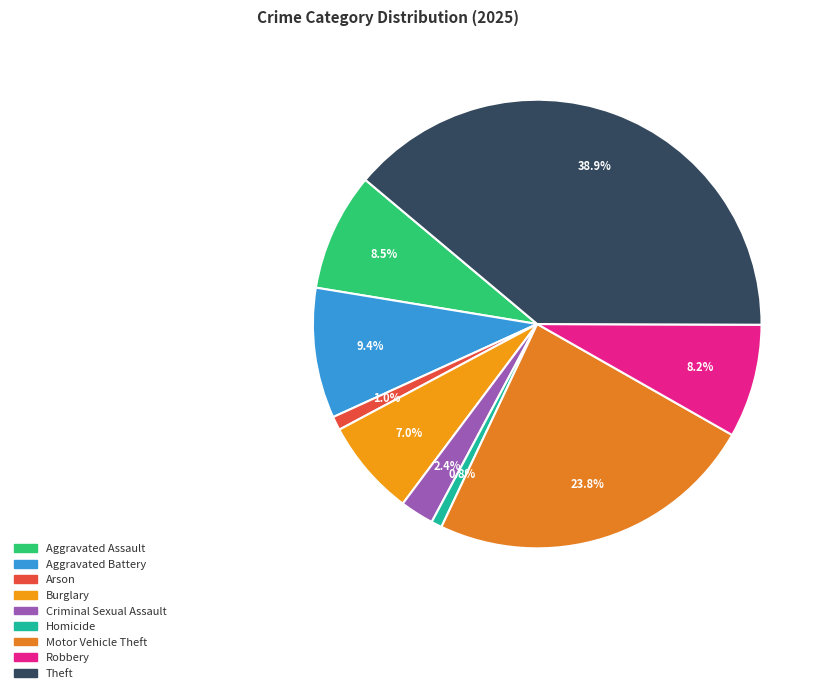

What percentage is the Robbery slice, to the nearest percent?

8%